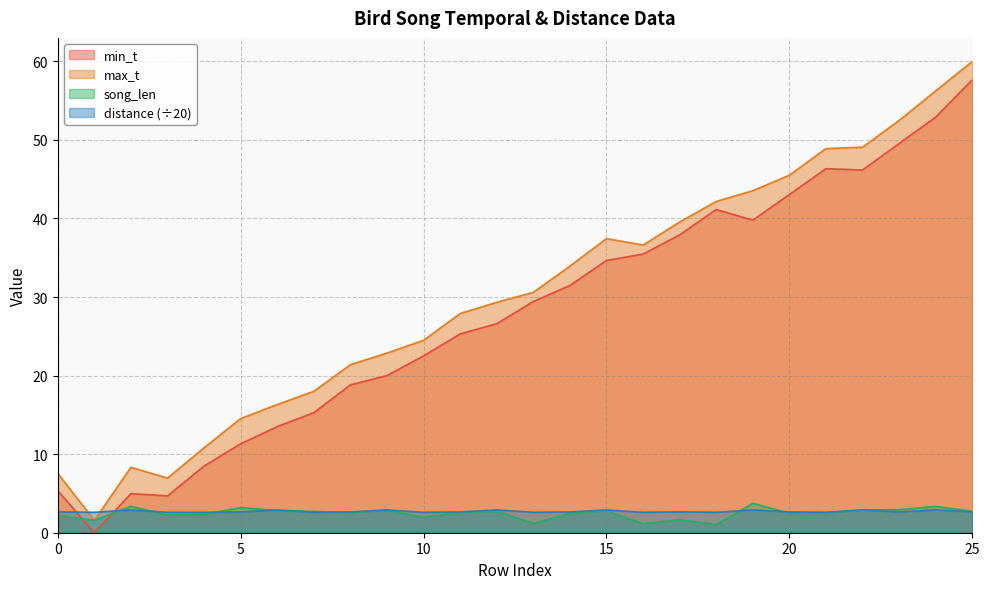

What is the greatest value displayed?

60.0